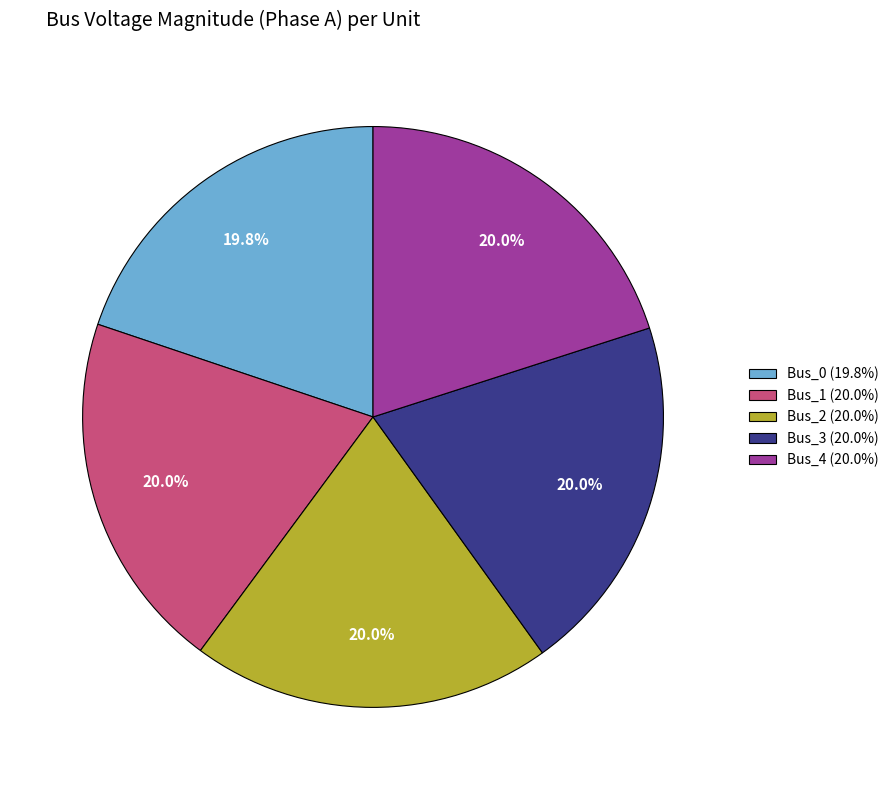

Does any single category account for the majority?

No